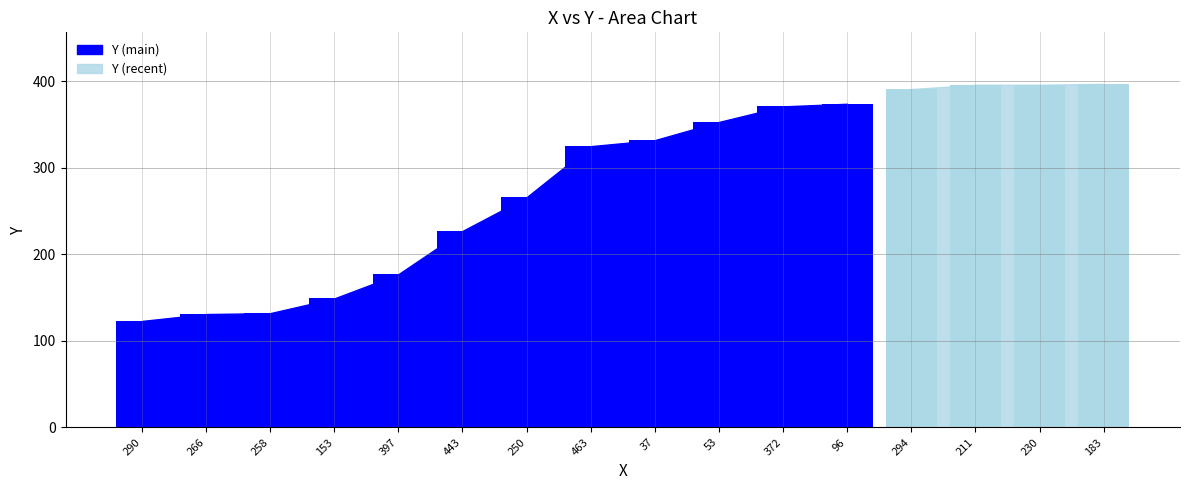

Rank the categories by value from highest to lowest.

183, 211, 230, 294, 96, 372, 53, 37, 463, 250, 443, 397, 153, 258, 266, 290